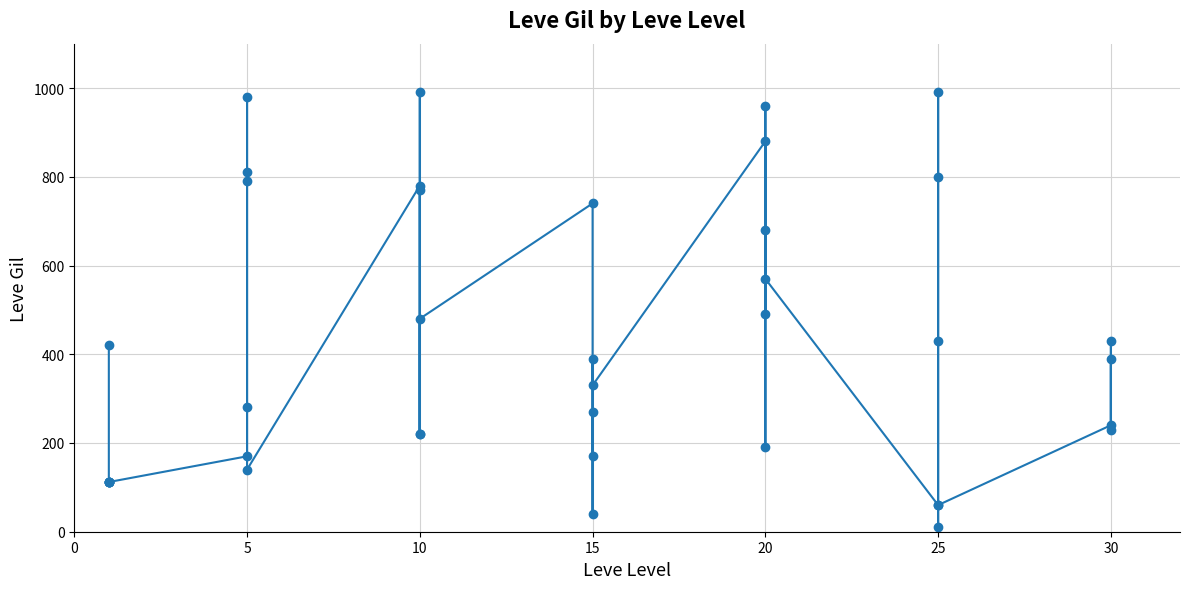

How many lines are shown in the chart?

1